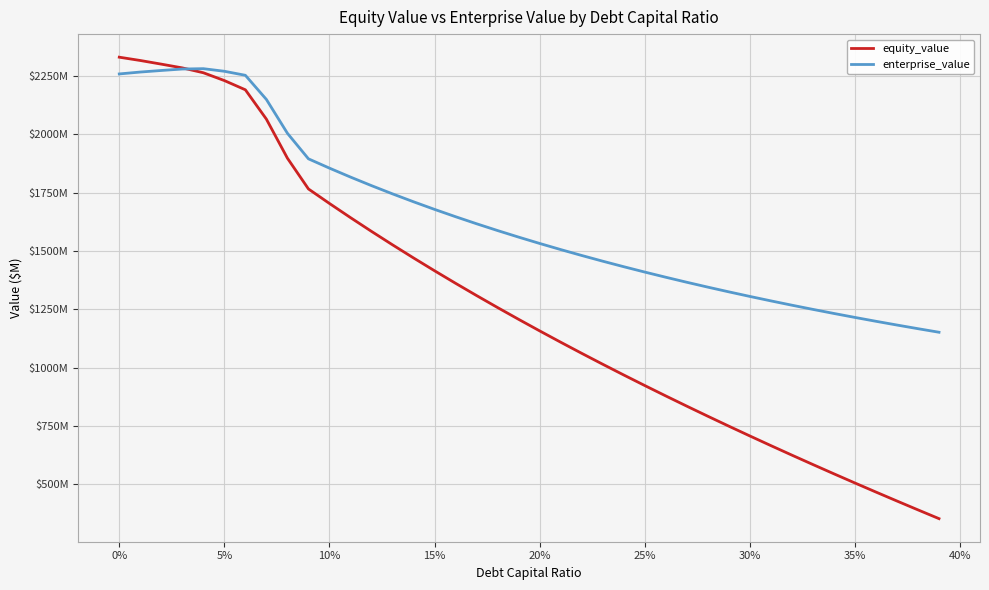

What are all the series names shown in the legend?

equity_value, enterprise_value